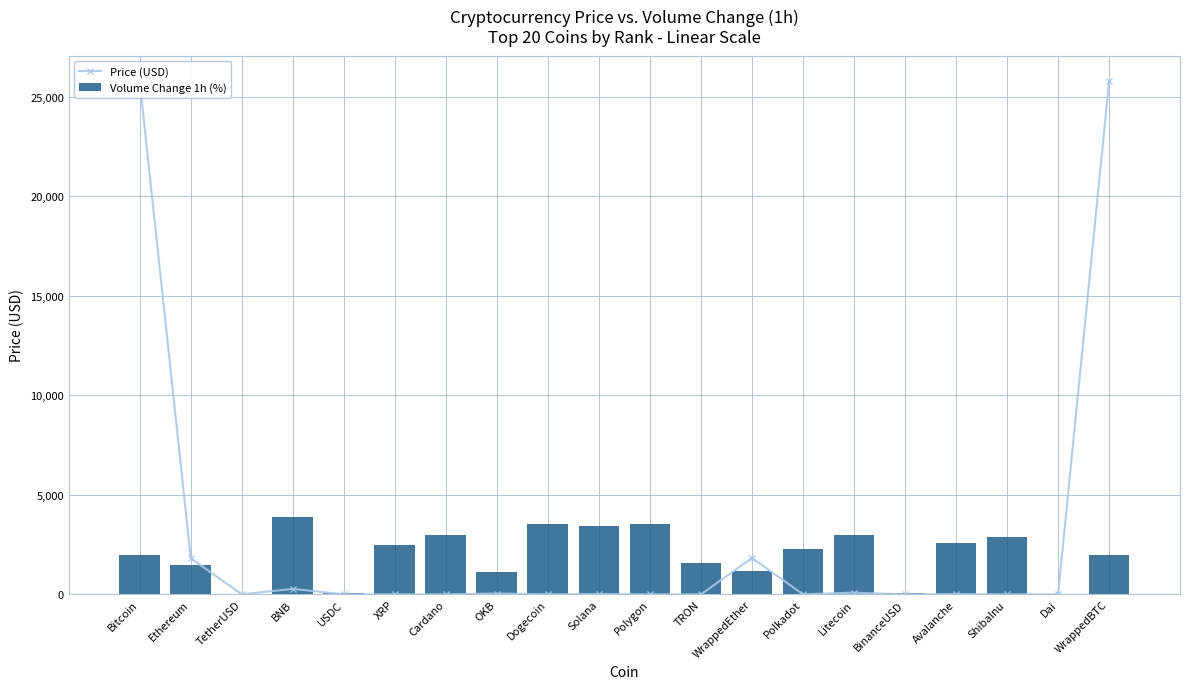

Is it true that Volume Change 1h (%) equals 1144.0 at OKB?

True